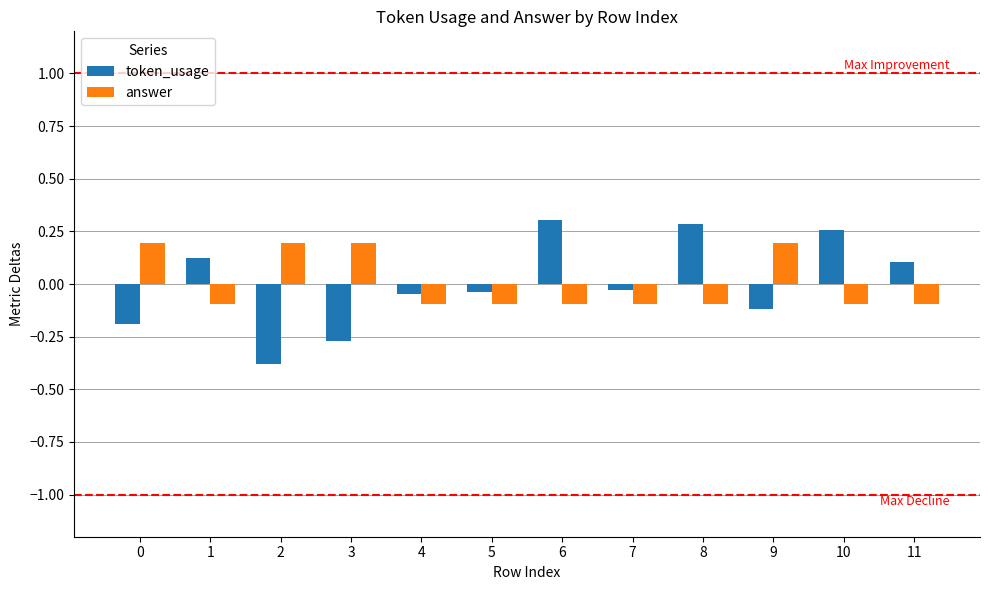

At how many categories does at least one series exceed 0?

9